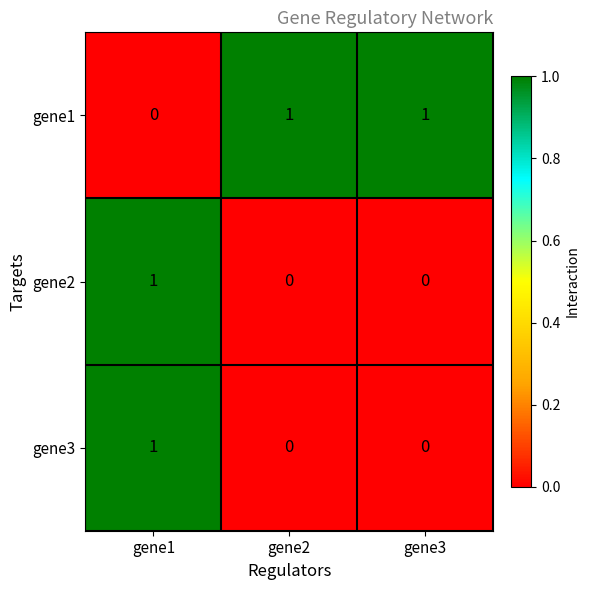

How many gene3 values are between 0 and 1?

3